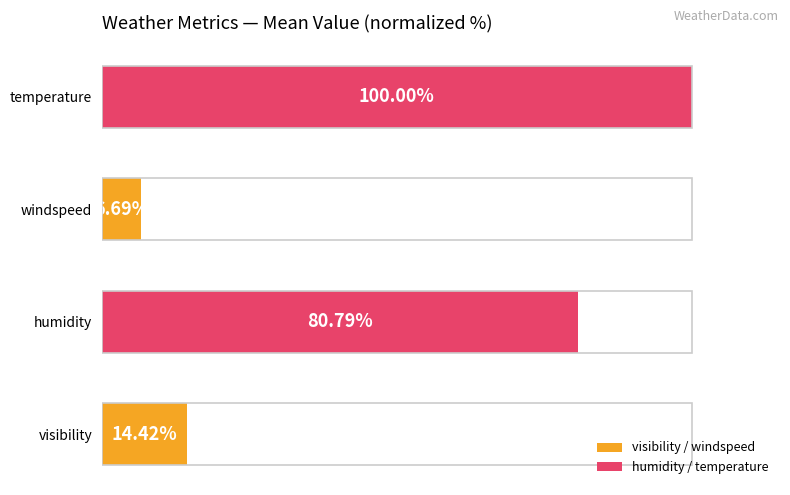

Which has a higher value, temperature or visibility?

temperature